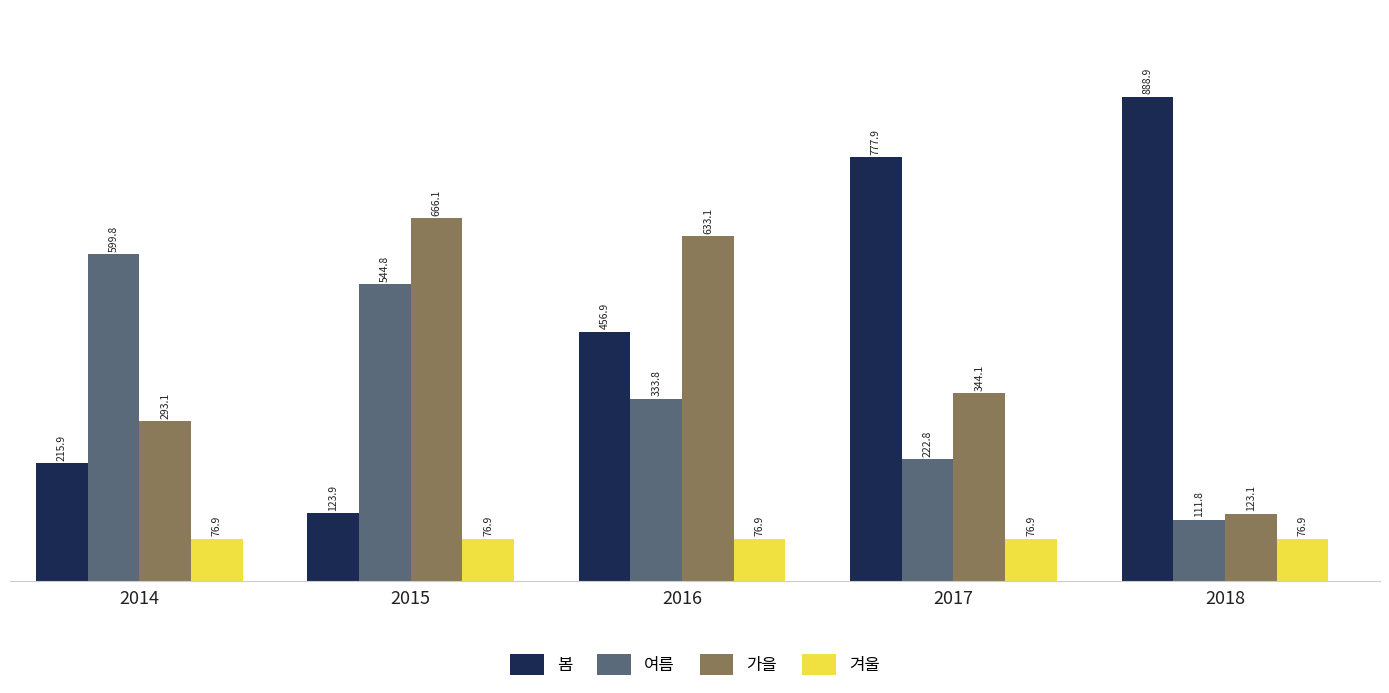

Rank the series at 2014 from lowest to highest value.

겨울, 봄, 가을, 여름